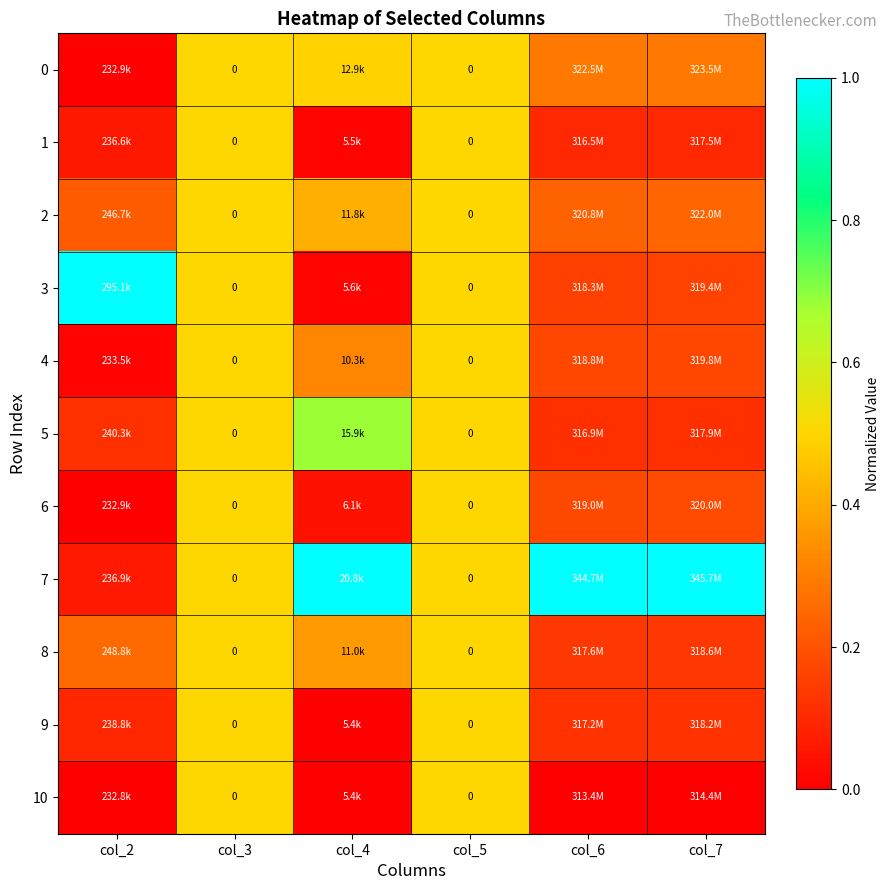

What is the total value across all series at col_4?

3.3